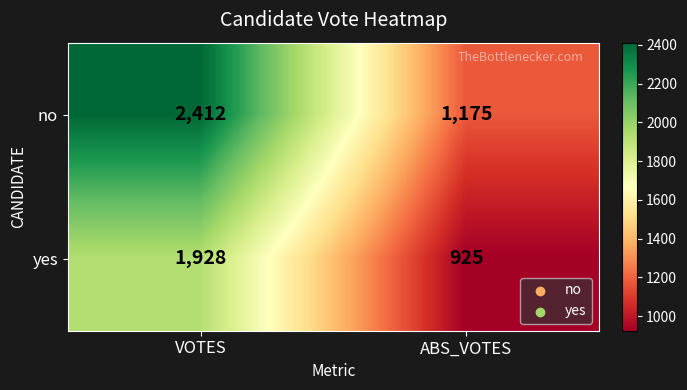

What is the average value of the no series?

1794